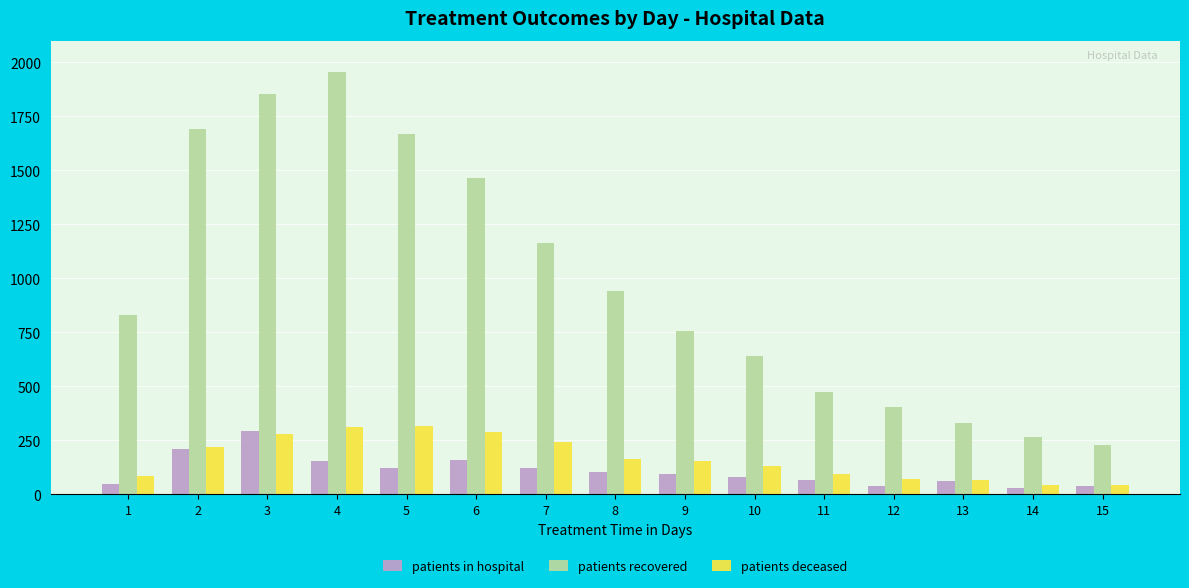

Rank the categories by patients recovered value from lowest to highest.

15, 14, 13, 12, 11, 10, 9, 1, 8, 7, 6, 5, 2, 3, 4